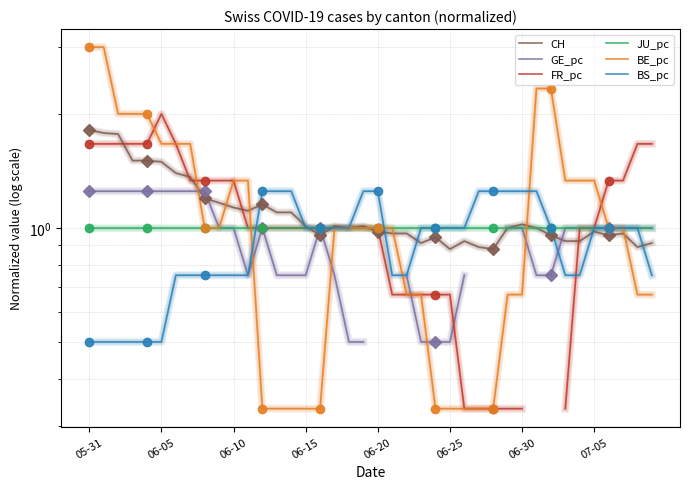

What is the maximum value for GE_pc?

1.2